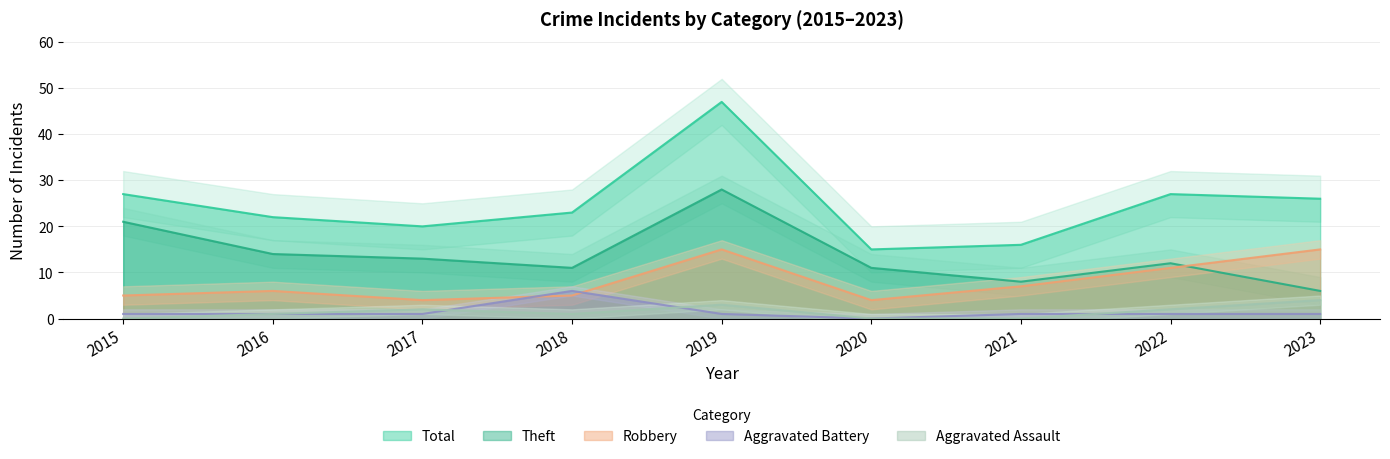

True or false: Theft and Total intersect in this chart.

False